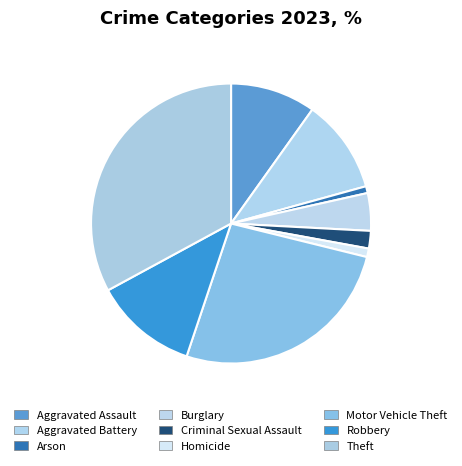

Does Robbery account for over 50% of the chart?

No